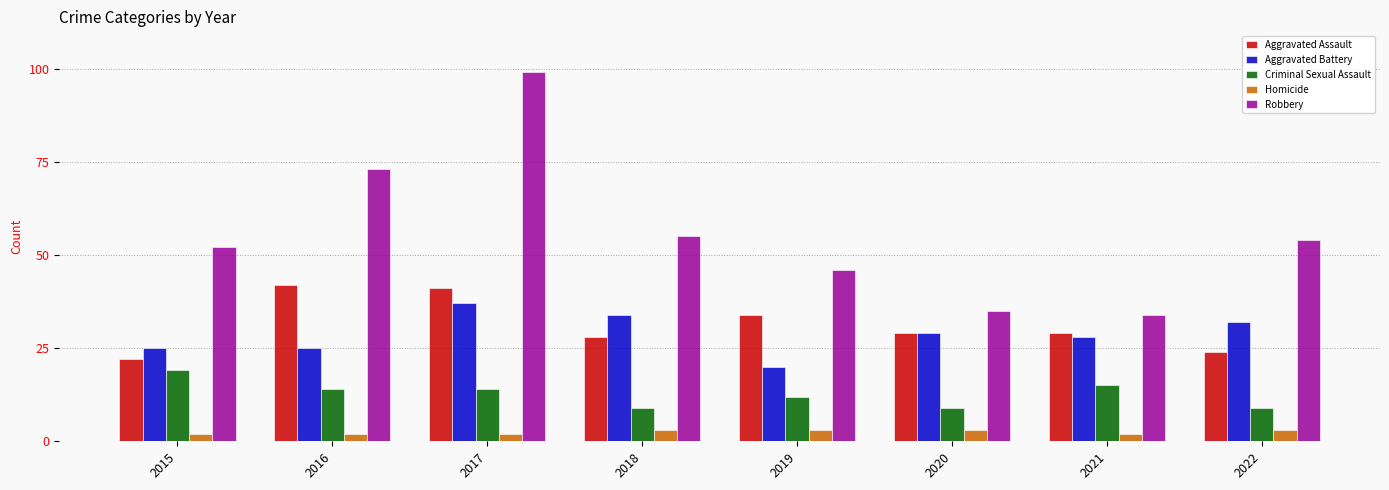

Rank the series by their maximum value, from highest to lowest.

Robbery, Aggravated Assault, Aggravated Battery, Criminal Sexual Assault, Homicide